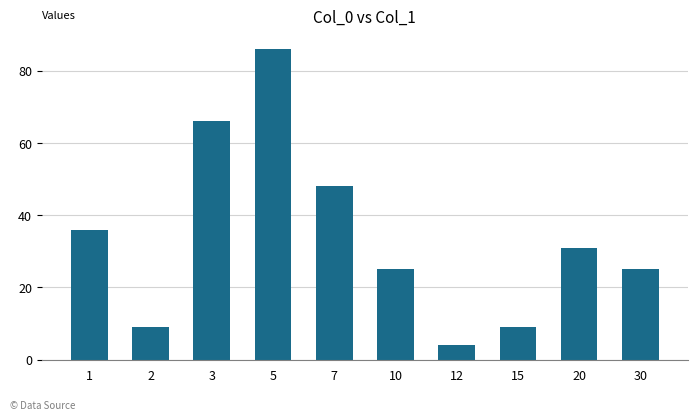

What is the change in value from 3 to 15?

-57